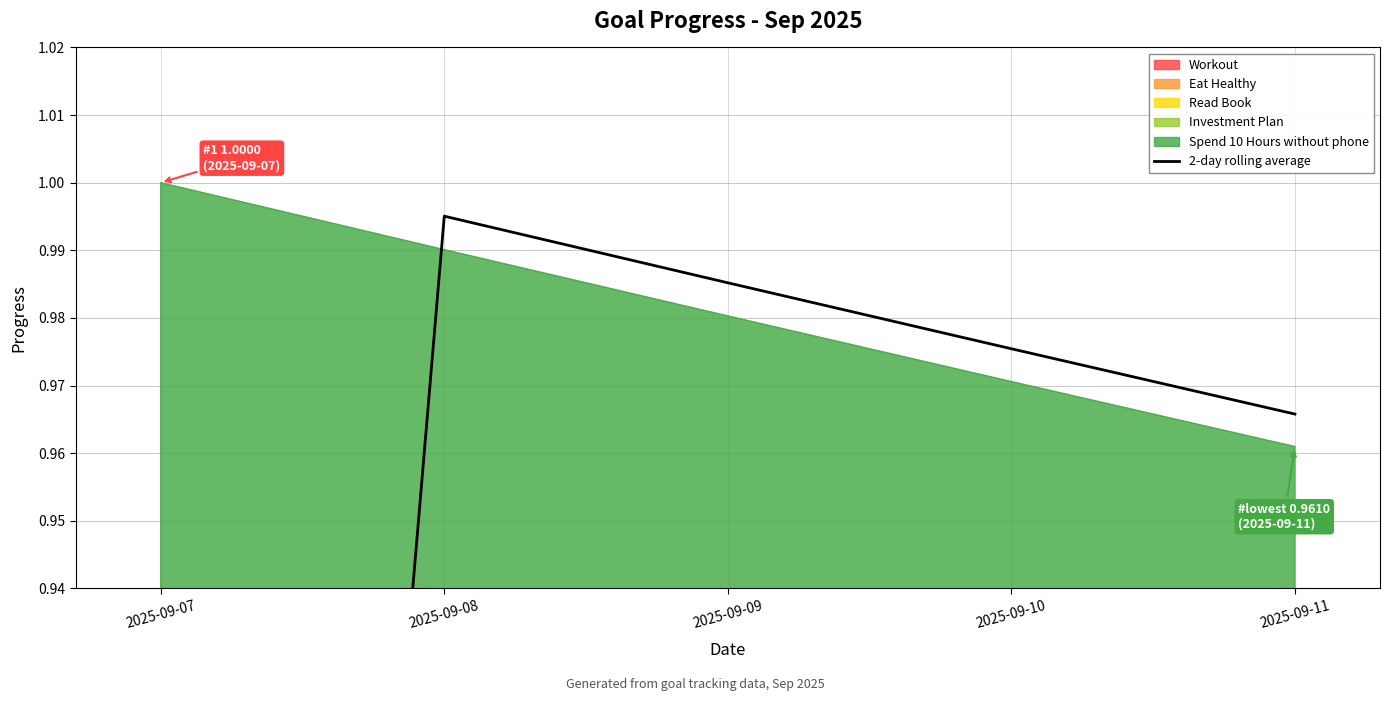

How many interior local peaks (higher than both neighbors) does the data have?

1